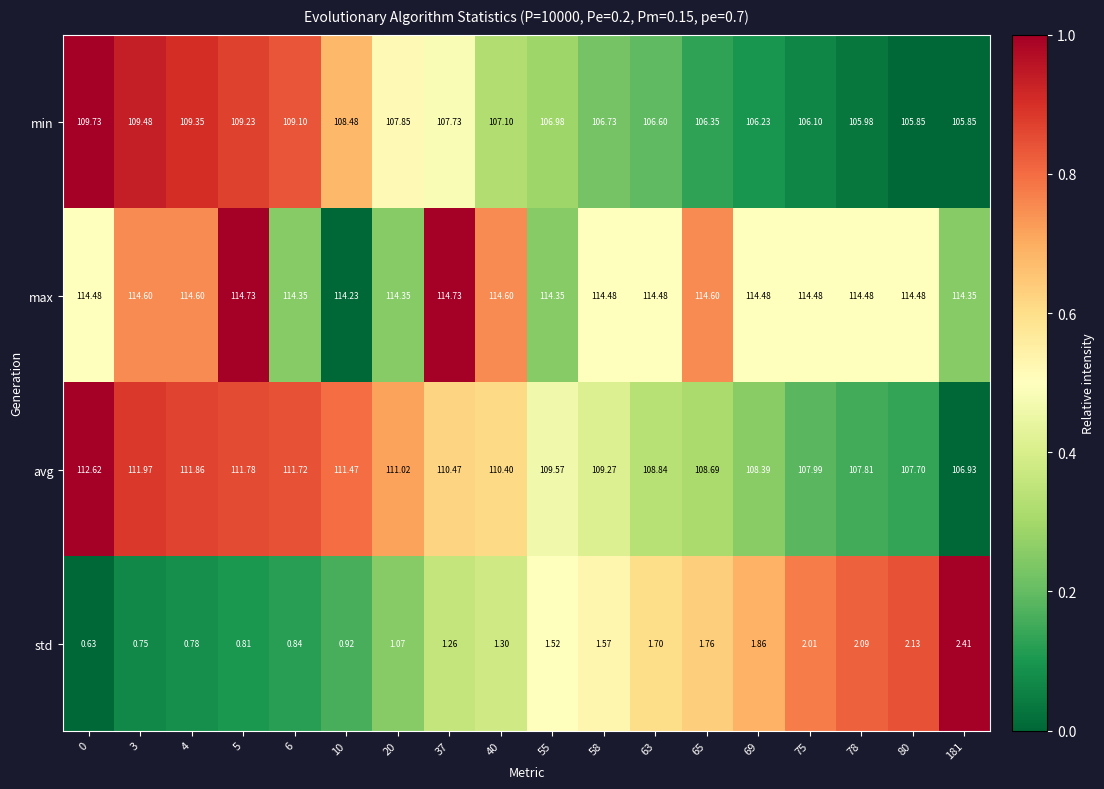

What is the spread (max minus min) of values at 58?

112.9